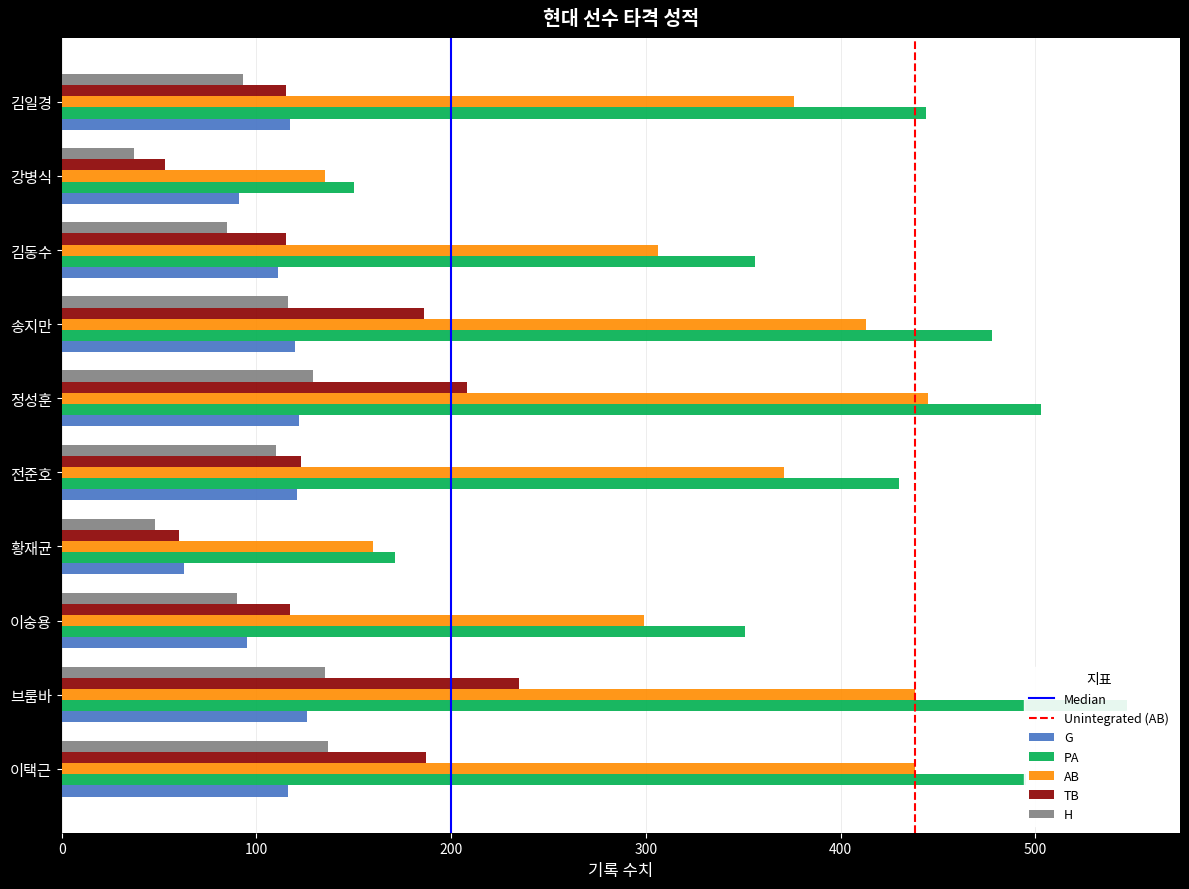

What value does the AB series have at 이택근, to the nearest 10?

440